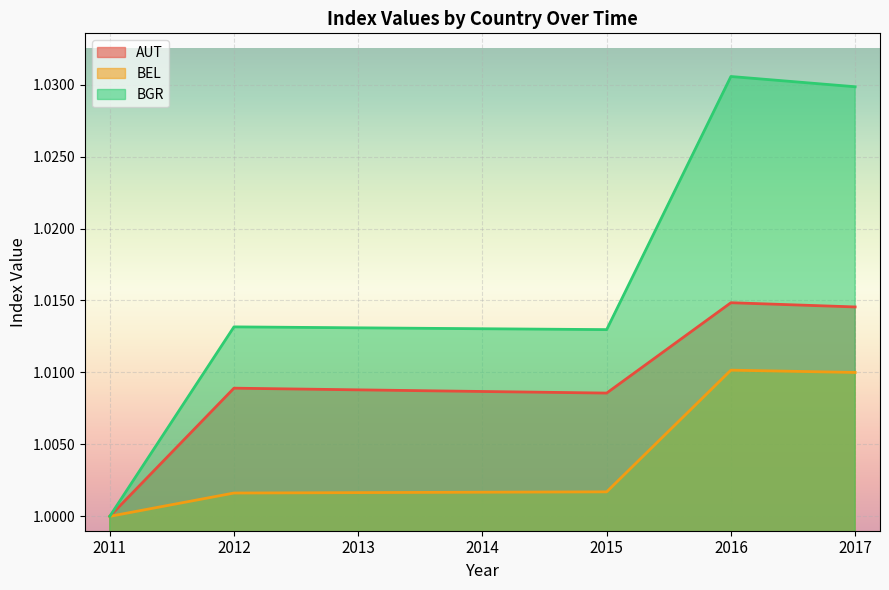

Reading right to left, what are all the values shown in this chart?

AUT: 2017=1.0	2016=1.0	2015=1.0	2014=1.0	2013=1.0	2012=1.0	2011=1.0
BEL: 2017=1.0	2016=1.0	2015=1.0	2014=1.0	2013=1.0	2012=1.0	2011=1.0
BGR: 2017=1.0	2016=1.0	2015=1.0	2014=1.0	2013=1.0	2012=1.0	2011=1.0